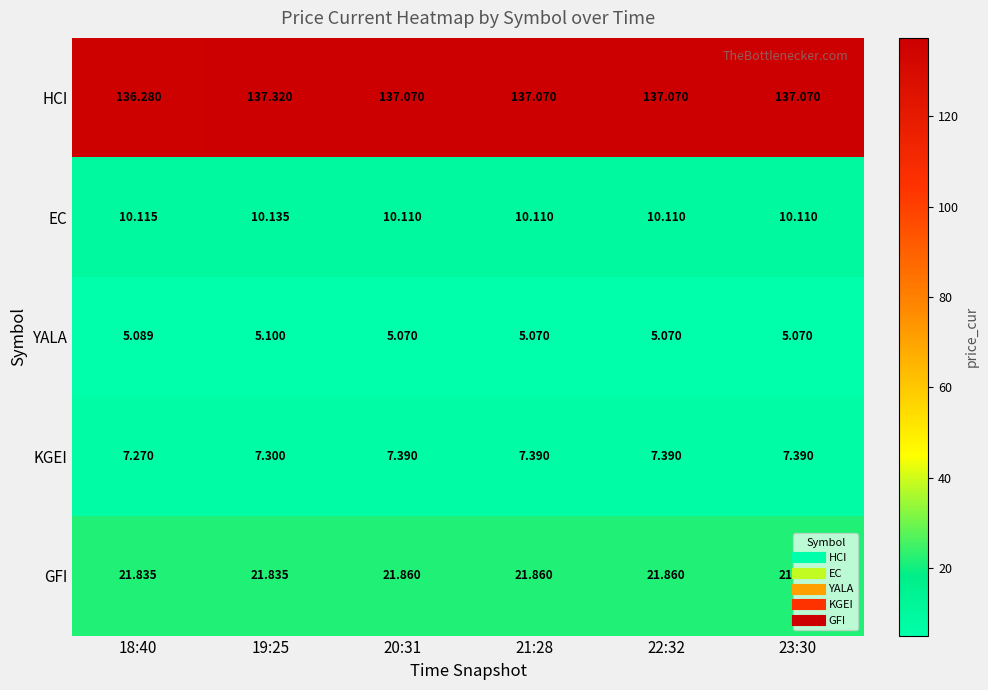

Which series has the widest spread of values?

HCI